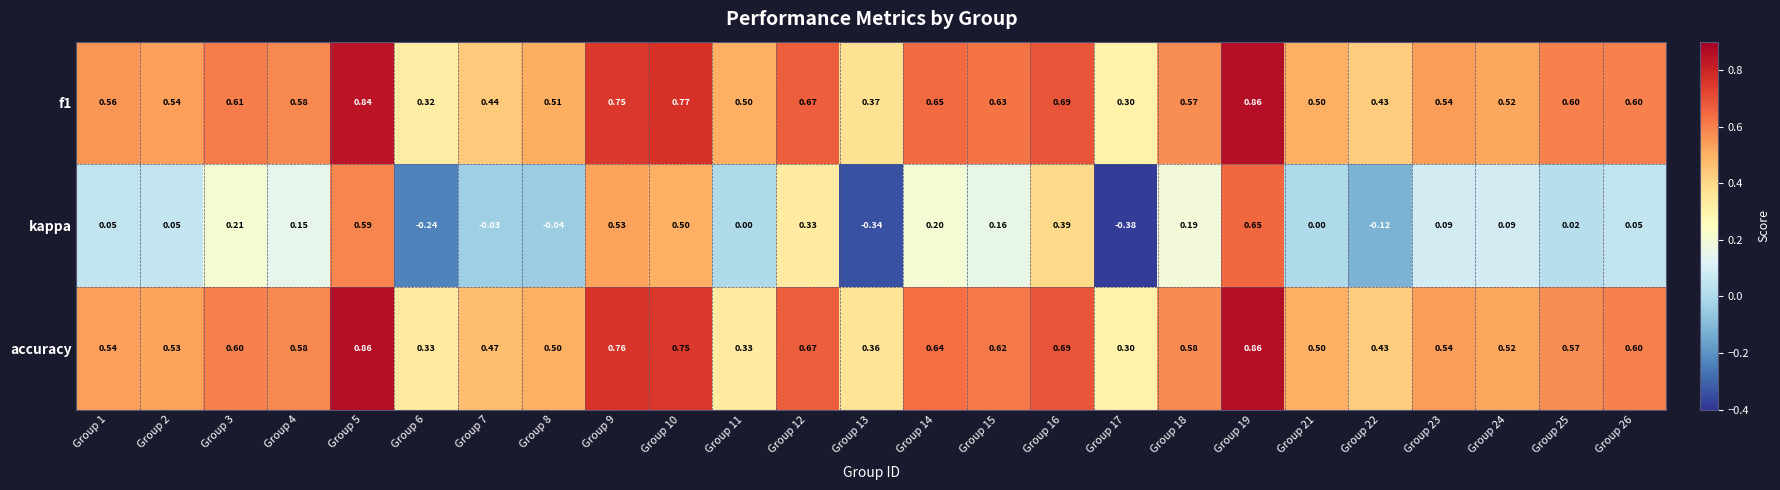

Which series has the widest spread of values?

kappa